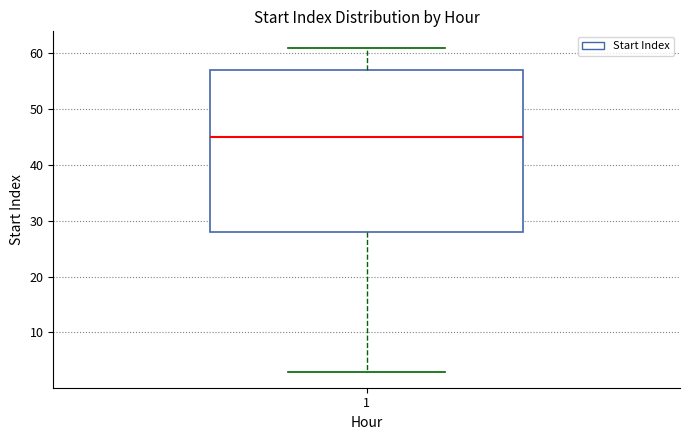

Transcribe this box plot: give where the median line is, the range the box spans, and where the two whiskers end, as read against the y-axis. The values are not printed on the chart, so give them approximately, as read against the axis.

median 45, box 28 to 57, whiskers 3 to 61